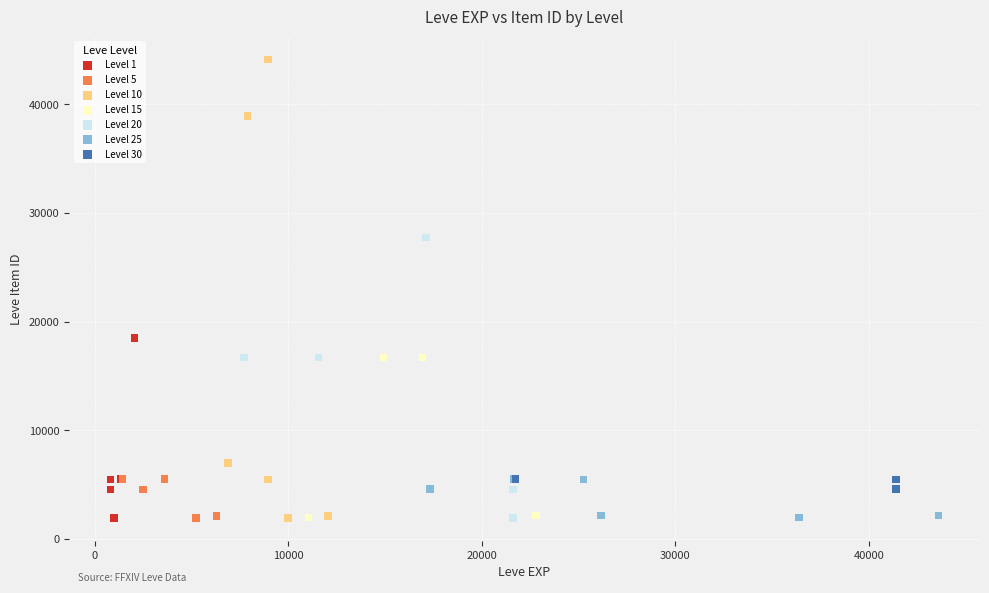

Which series has the widest spread of Y values?

Level 10